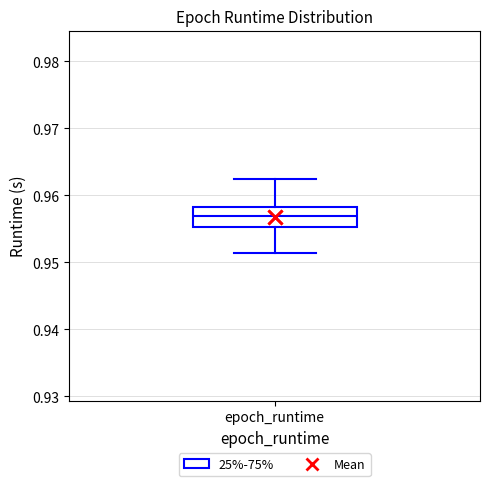

Read this box plot against the y-axis: the position of the median line, the range covered by the box, and the ends of both whiskers. The values are not printed on the chart, so give them approximately, as read against the axis.

median 0.957, box 0.955 to 0.958, whiskers 0.951 to 0.962